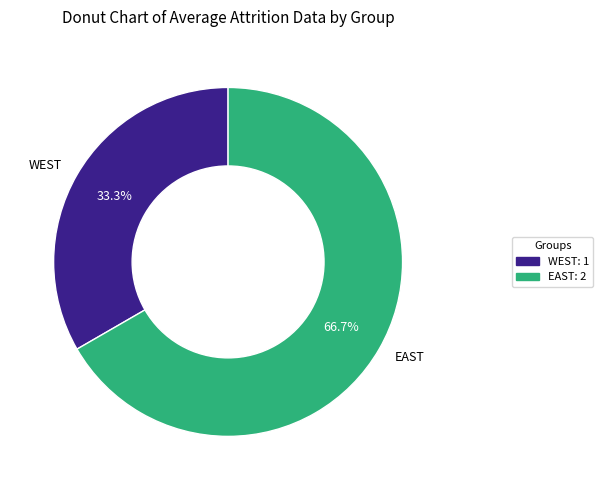

Which category has the smallest portion of the pie?

WEST